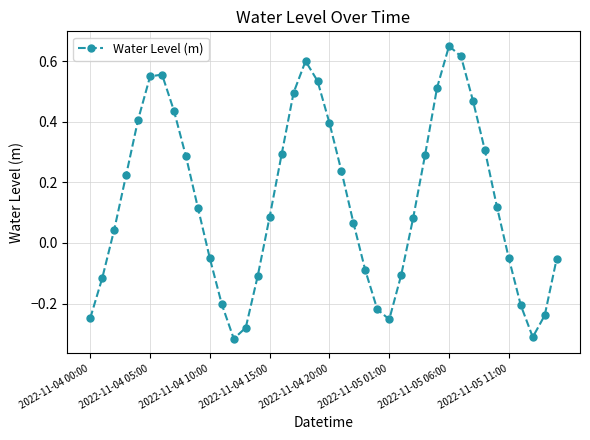

What is the difference between the second highest and minimum values?

0.9